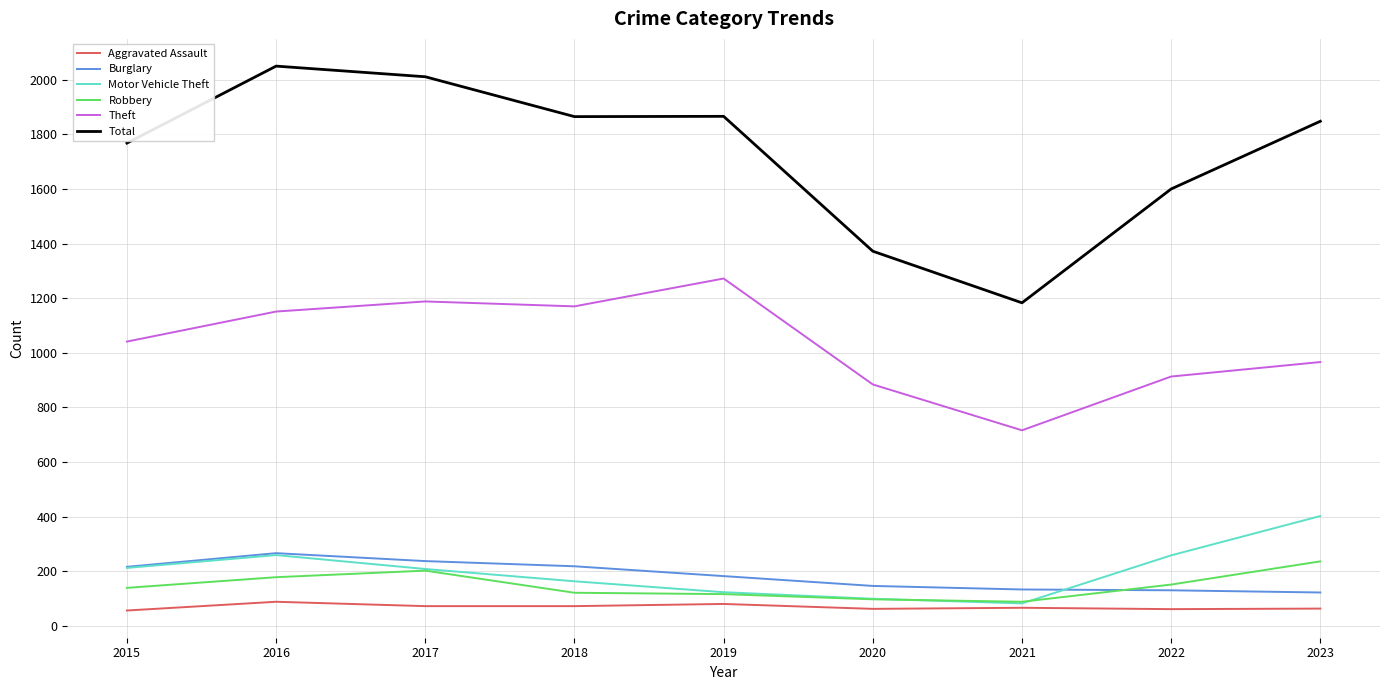

Which series has the largest total across all categories?

Total